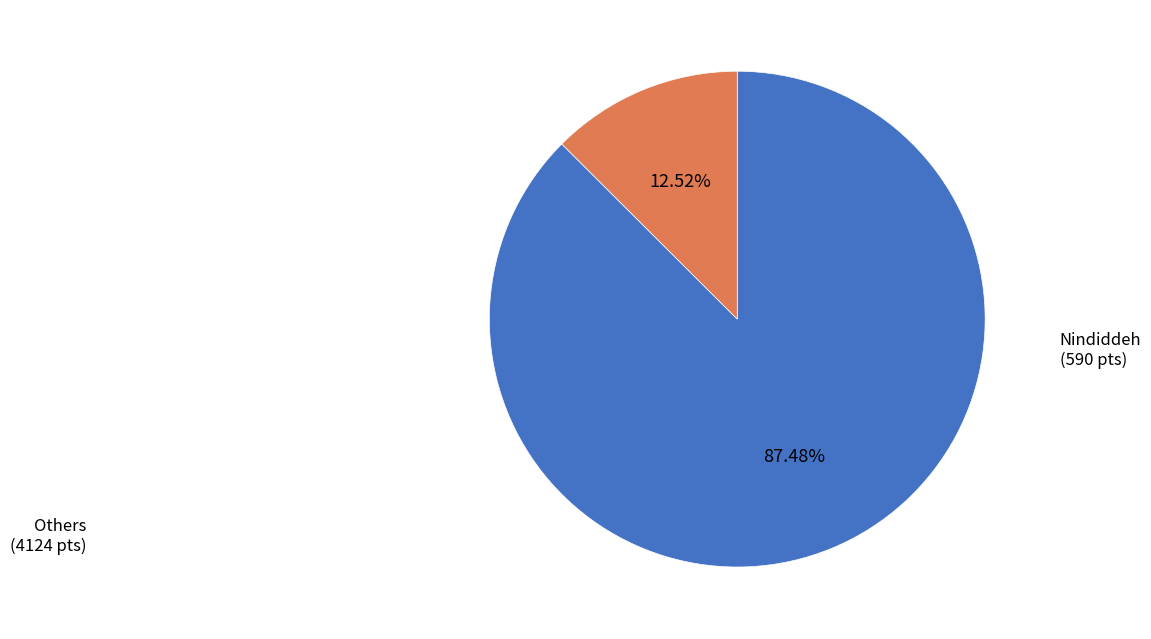

What is the smallest slice in the pie chart?

Nindiddeh